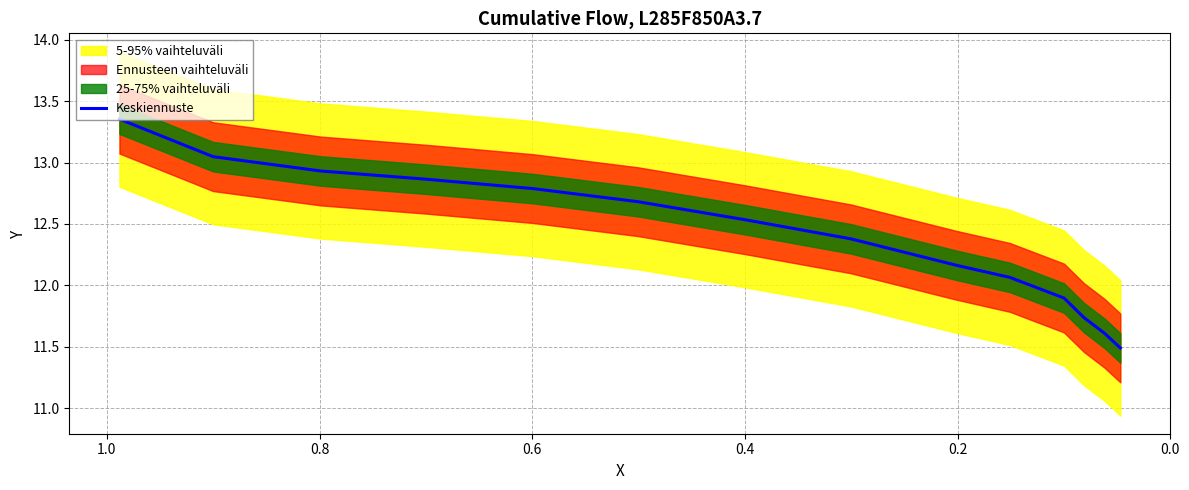

What is the value of the 3rd point from the left?

12.9